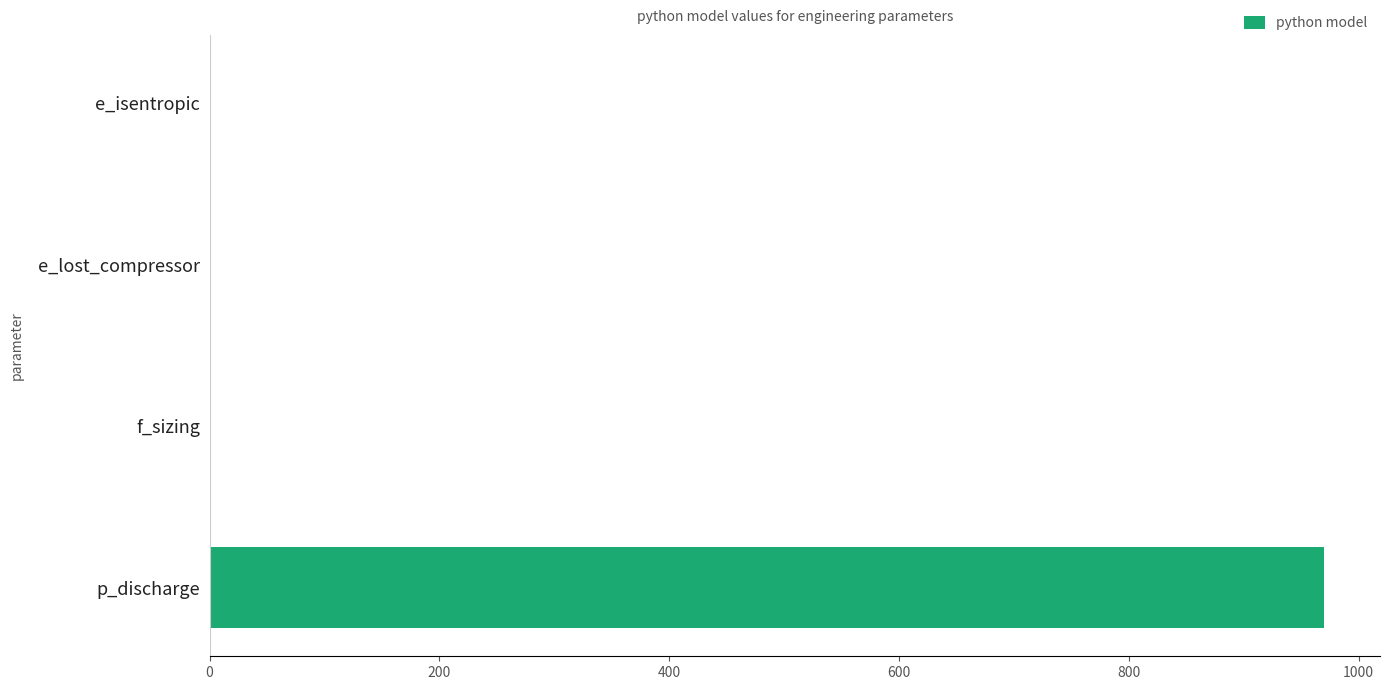

What is the sum of all values?

971.9